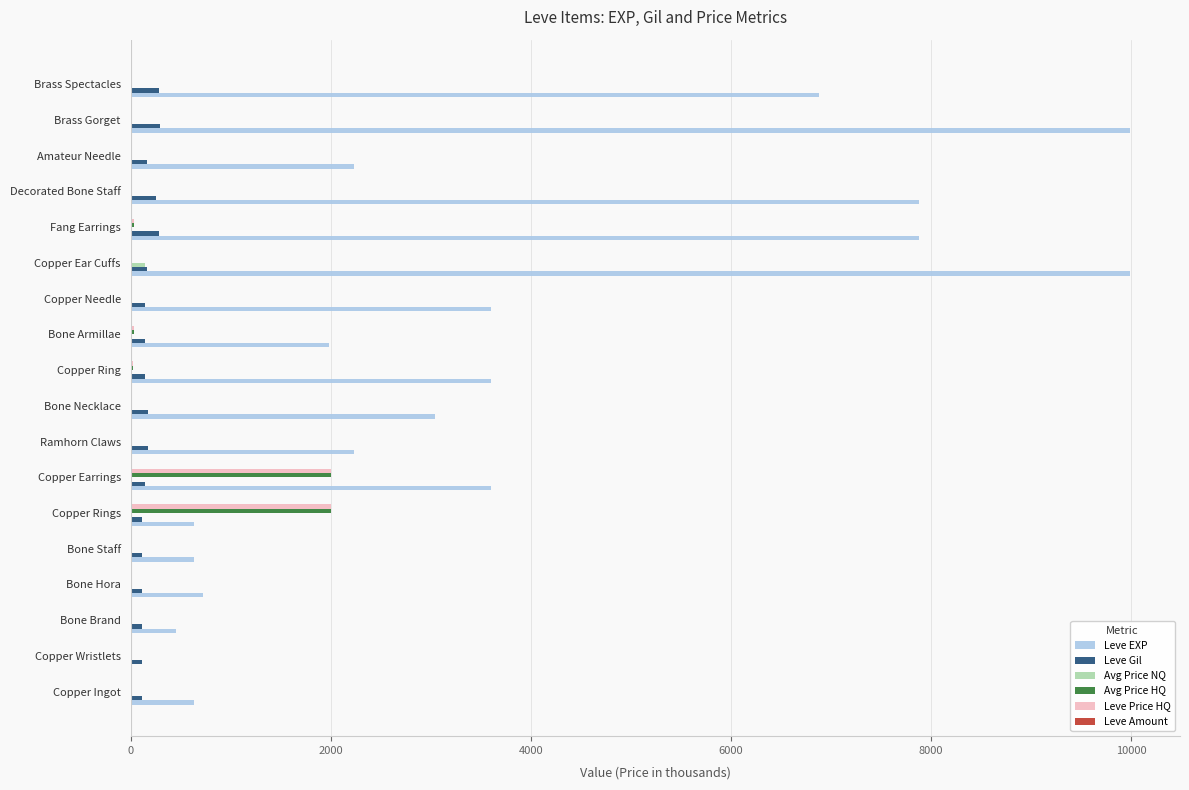

Is it true that Leve EXP equals 1086.9 at Bone Hora?

False